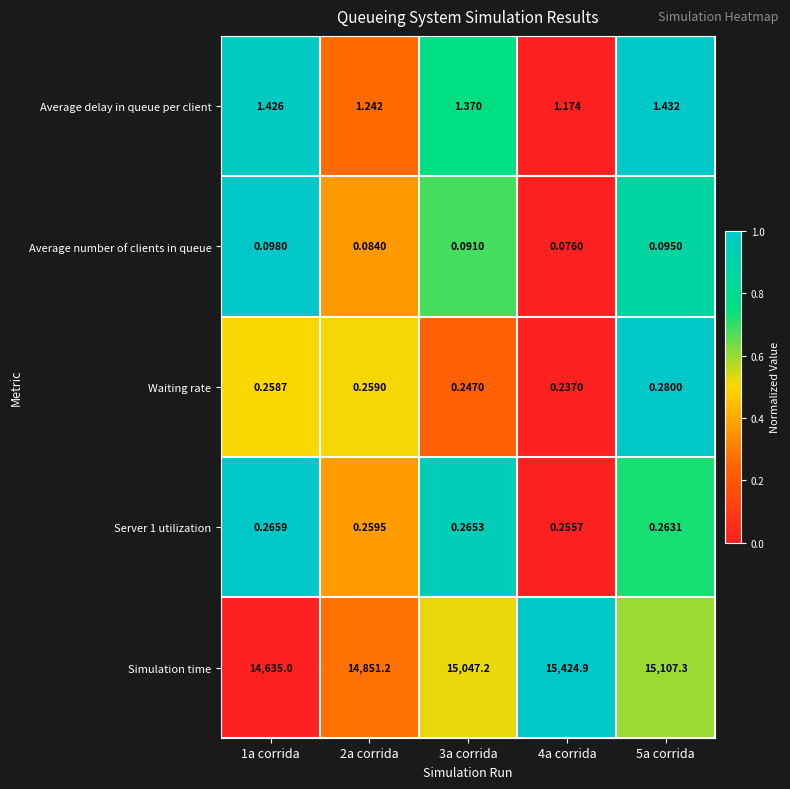

How many categories are shown in the chart?

5